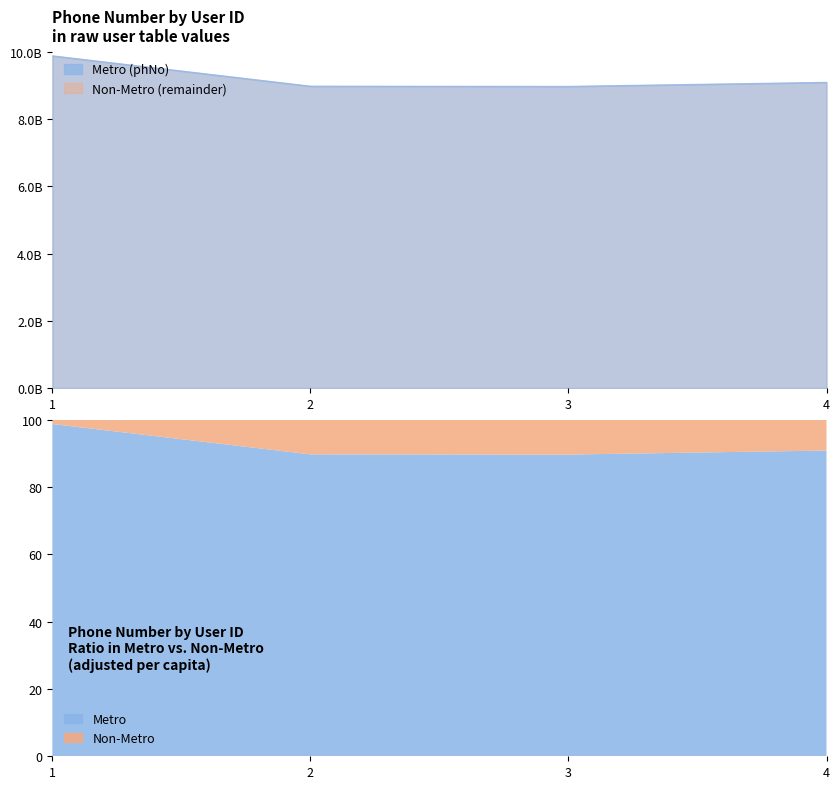

Which has a higher value, 3 or 2?

2